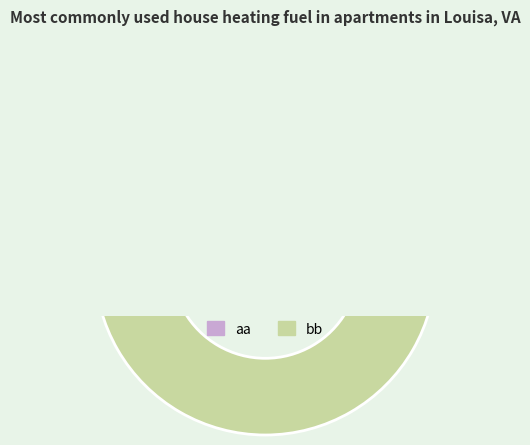

To the nearest percent, what is the average slice percentage?

50%